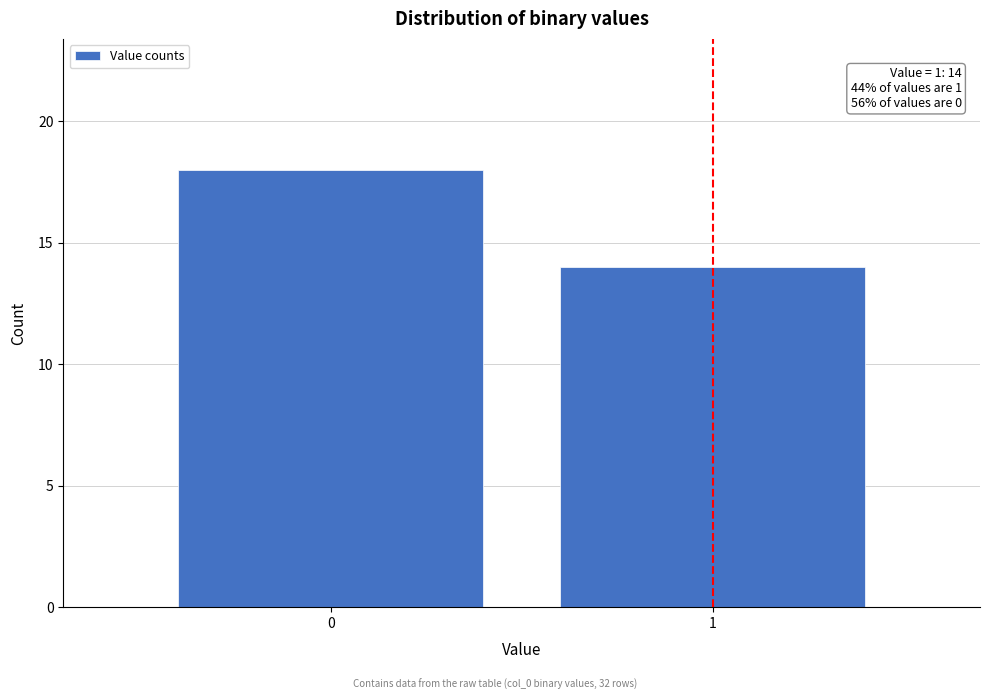

Reading left to right, transcribe all the data shown in this chart.

0=18	1=14